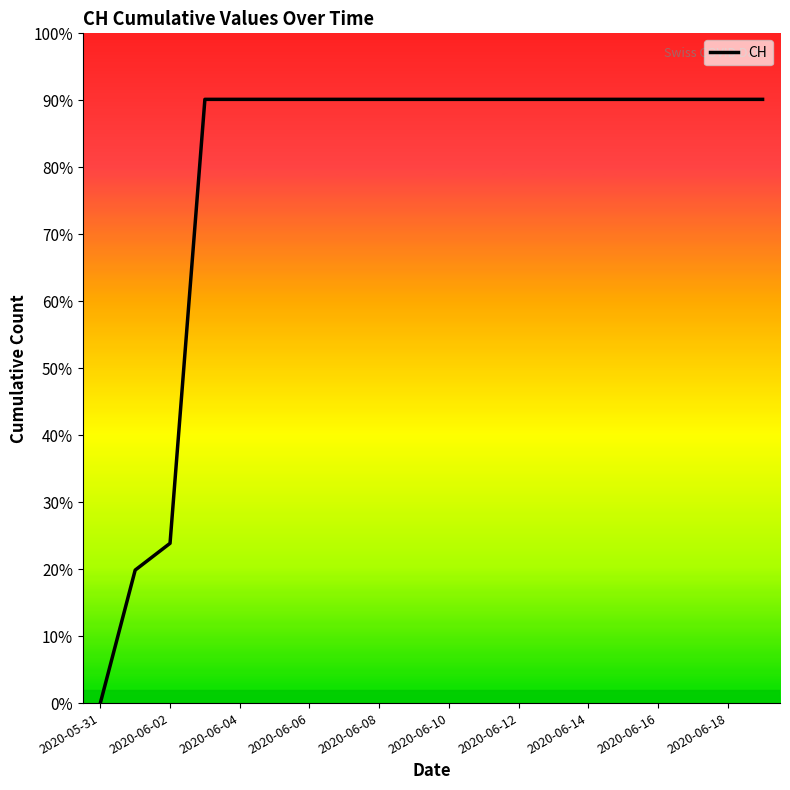

Does the chart display data point markers on the line(s)?

No